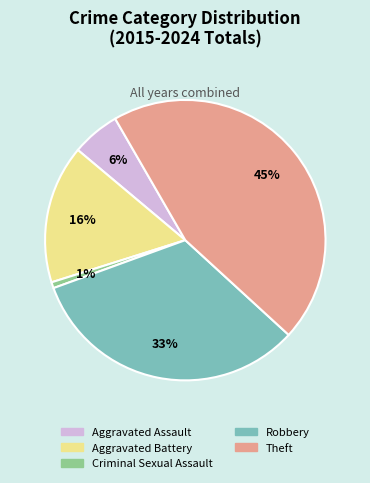

Which slice is the largest?

Theft